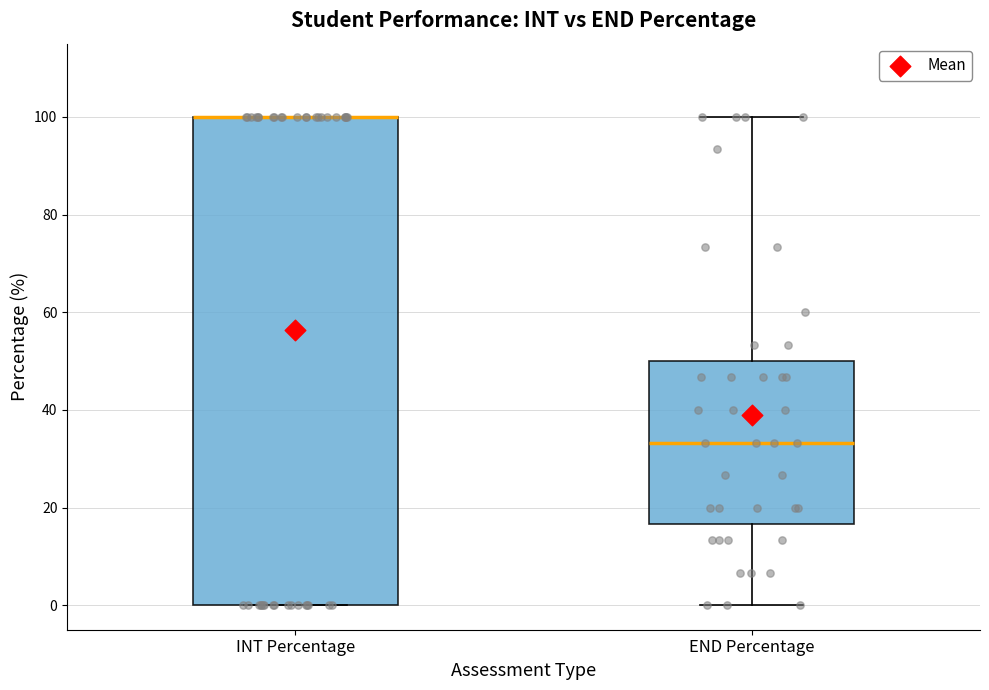

Reading left to right, read every box against the y-axis: the position of its median line, the range the box covers, and the ends of its whiskers. The values are not printed on the chart, so give them approximately, as read against the axis.

INT Percentage: median 100 (drawn on the box's upper edge), box 0 to 100, whiskers 0 to 100
END Percentage: median 34, box 16 to 50, whiskers 0 to 100